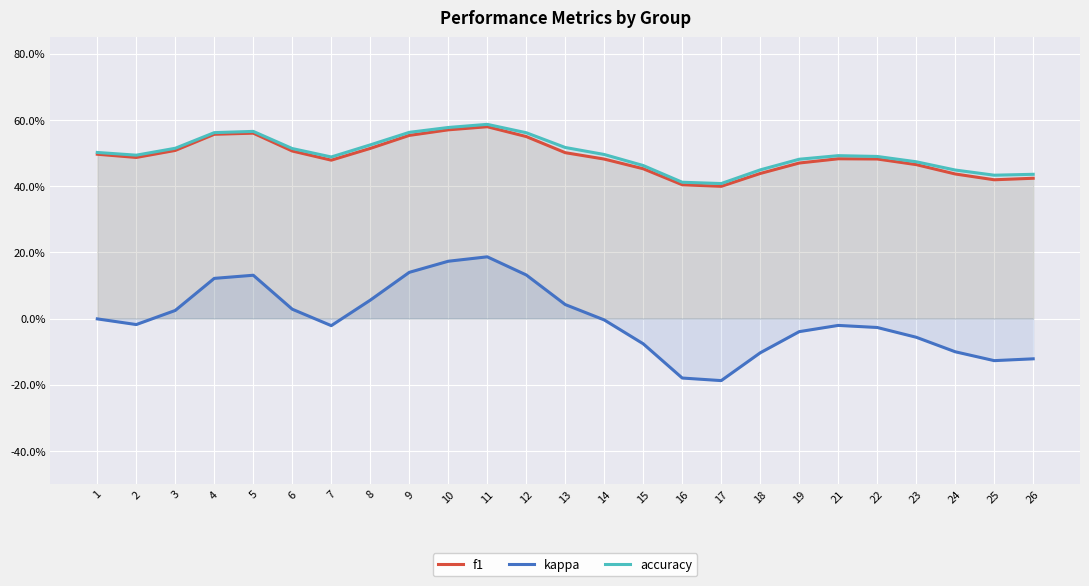

True or false: kappa and accuracy intersect in this chart.

False